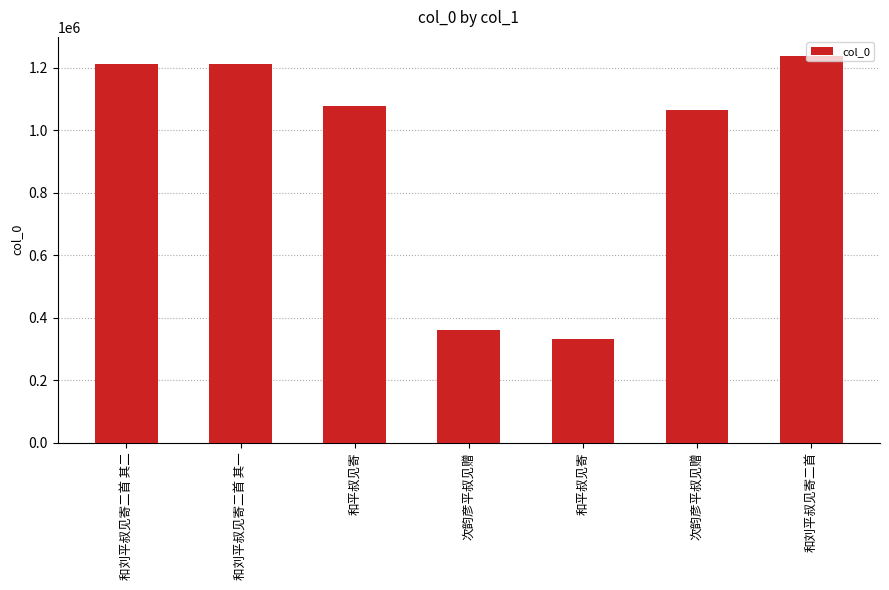

Is it true that the value at 和刘平叔见寄二首 其一 is 1213422?

True